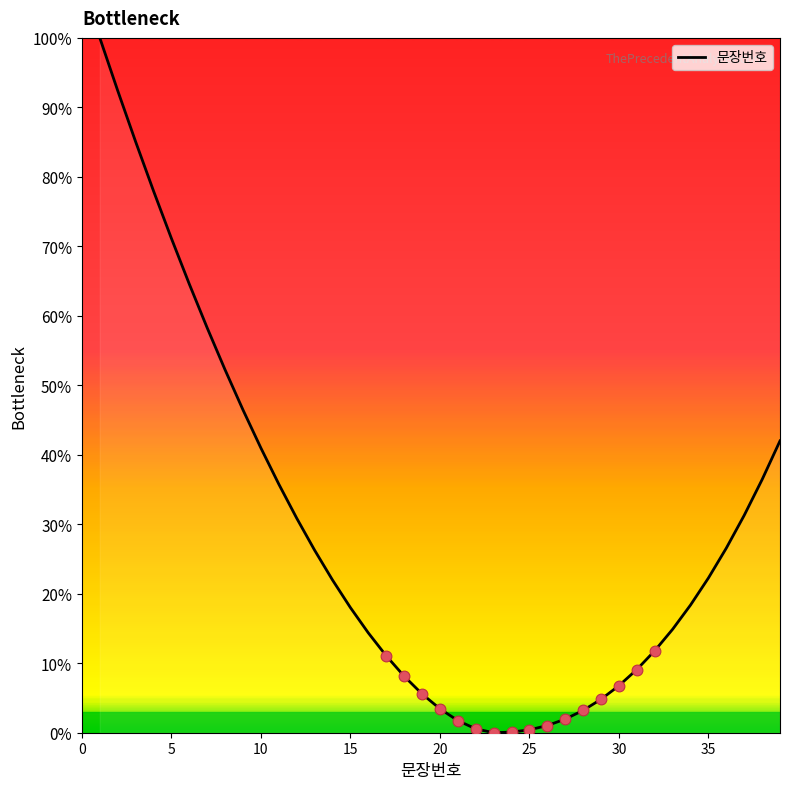

What is the difference between the maximum and minimum values?

100.0